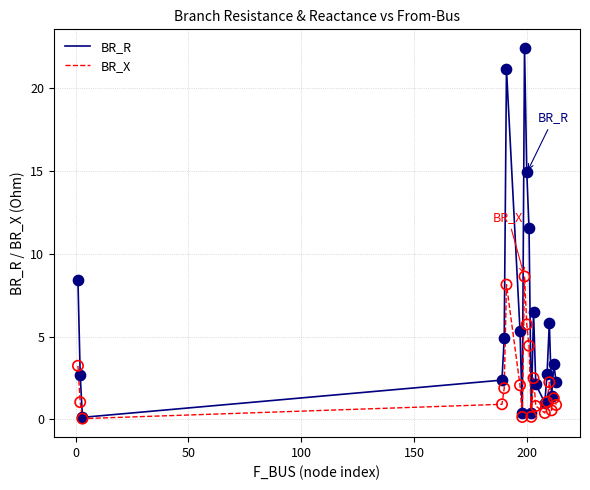

Which series has the largest range (max minus min)?

BR_R